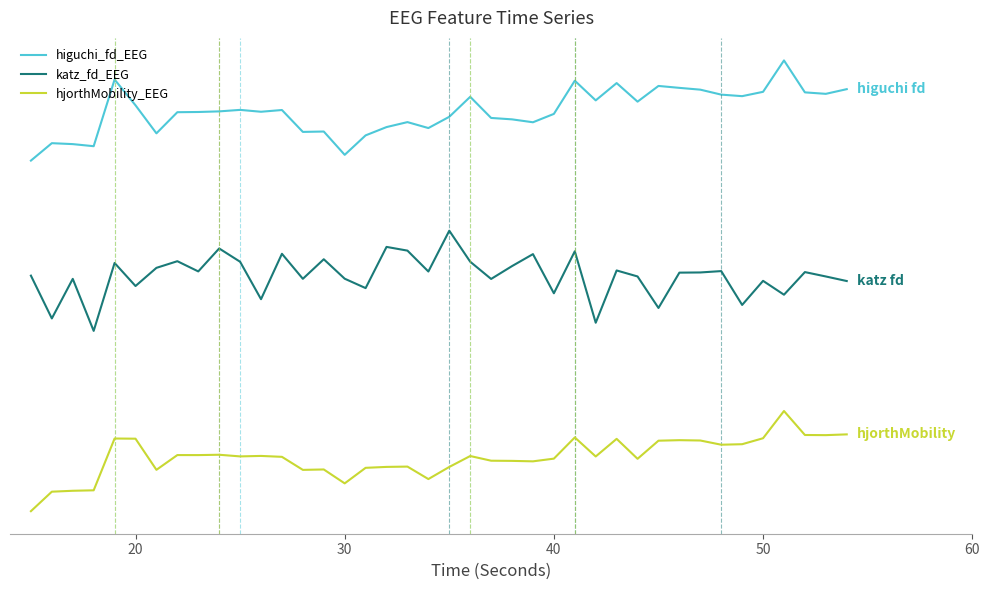

Rank the series by their maximum value, from highest to lowest.

higuchi_fd_EEG, katz_fd_EEG, hjorthMobility_EEG